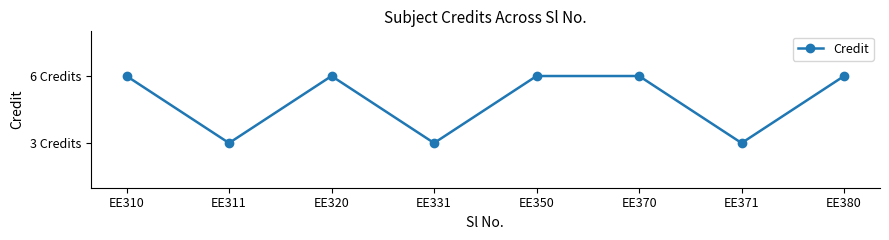

Between EE370 and EE331, which is larger?

EE370